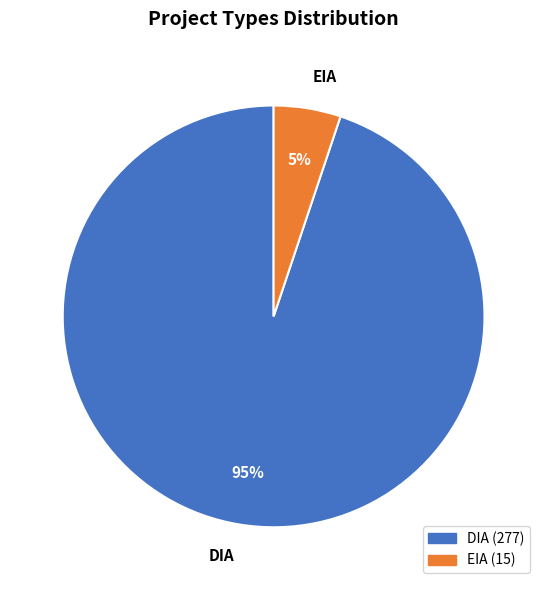

How many slices are in this pie chart?

2